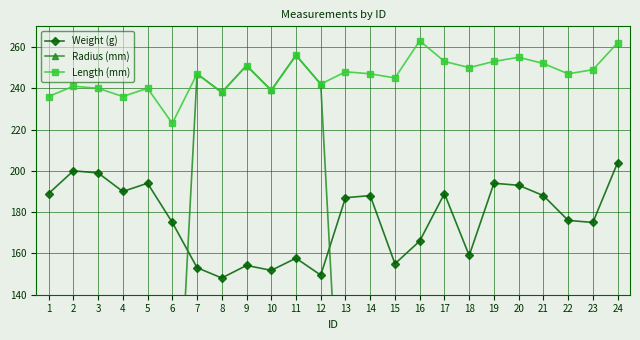

How many interior local peaks does the Weight (g) series have?

7